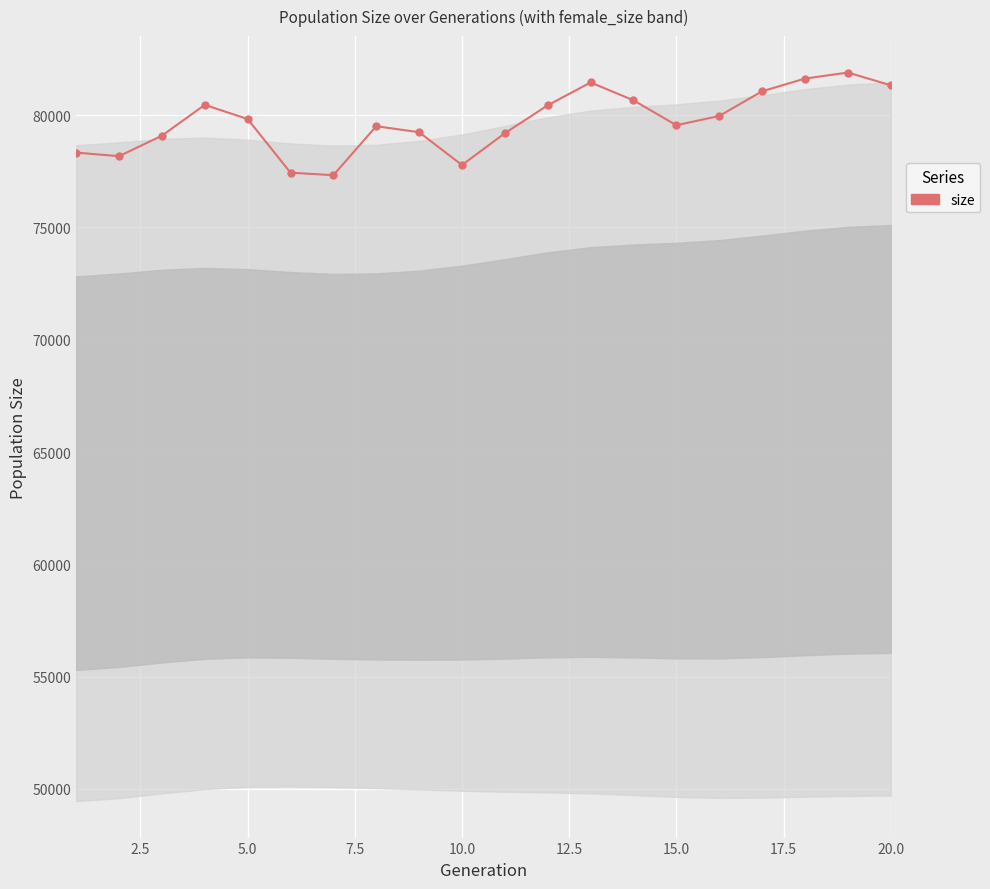

How many data points does each series have?

20